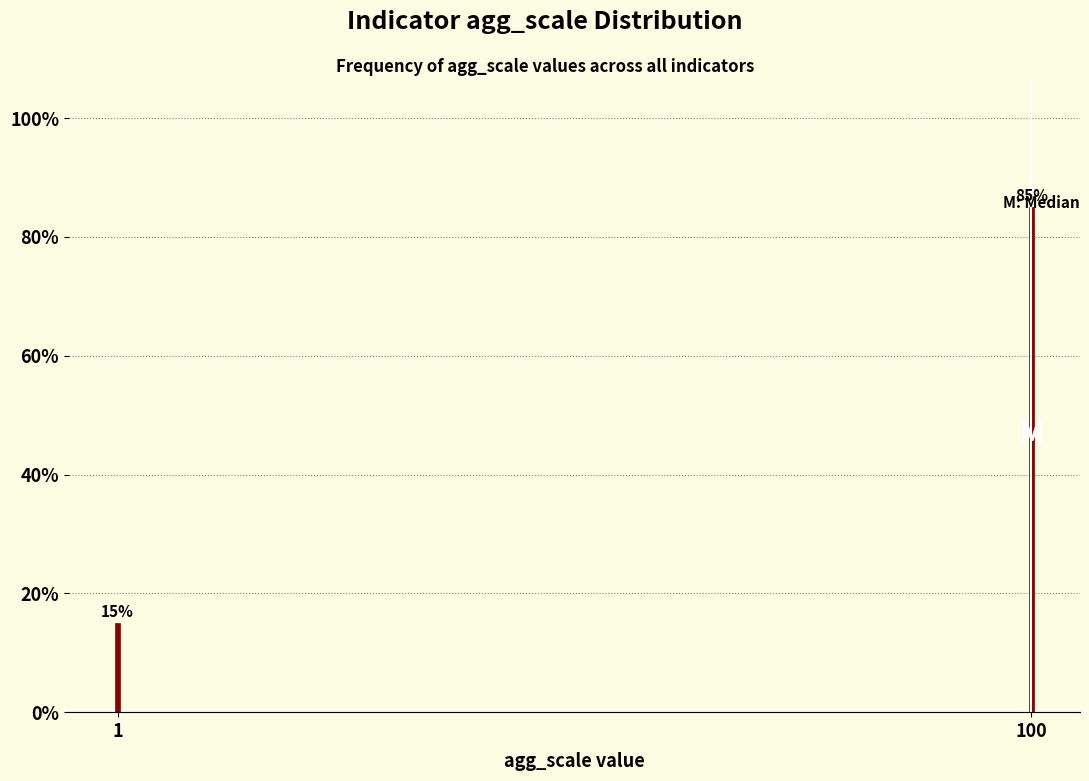

What is the change in value from 1 to 100?

+70